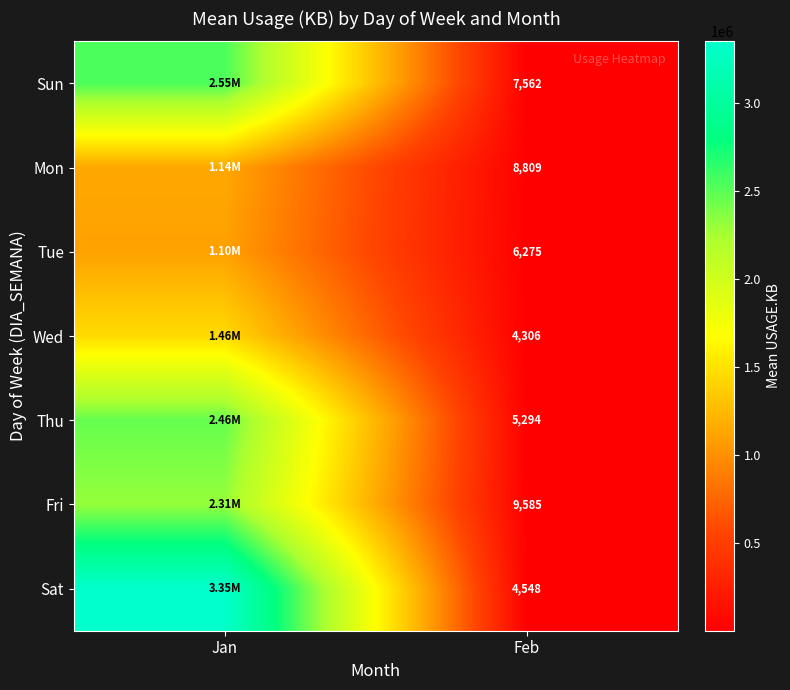

True or false: Sun has a value of 2848.6 at Feb.

False